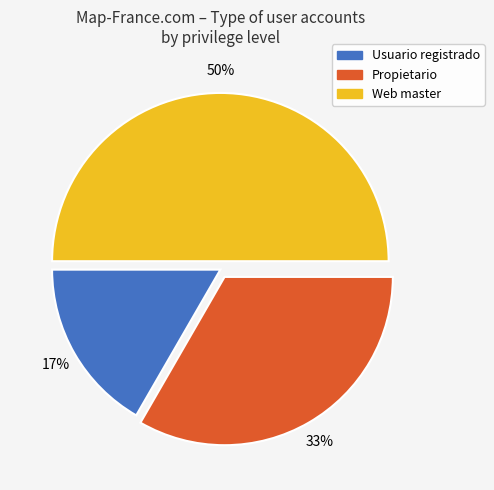

Which slice is the largest?

Web master